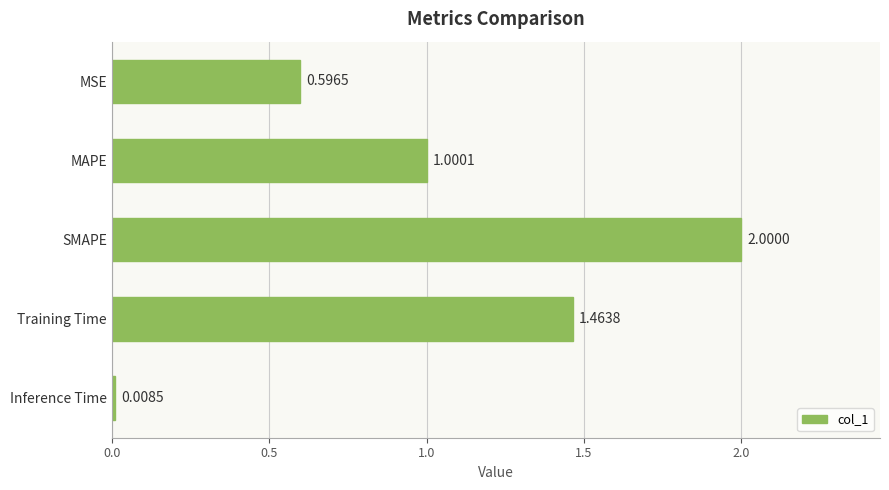

Rank the categories by value from highest to lowest.

SMAPE, Training Time, MAPE, MSE, Inference Time